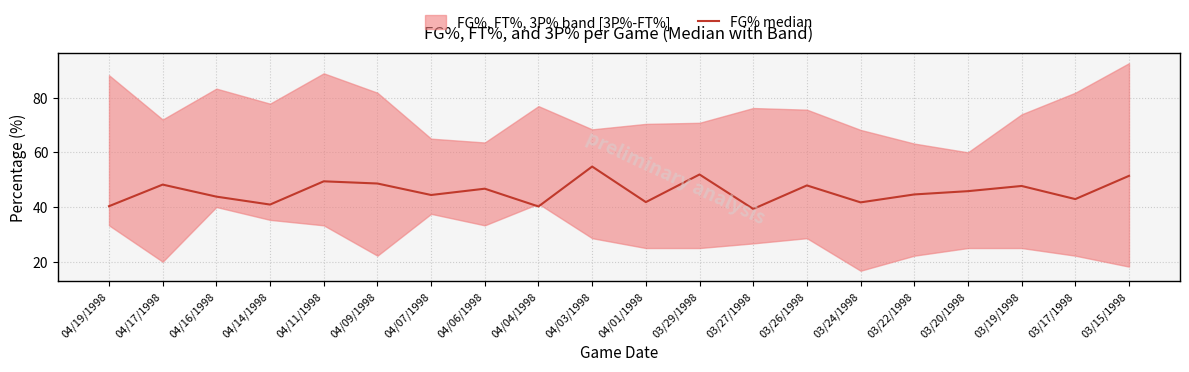

Where is the first local maximum?

04/17/1998